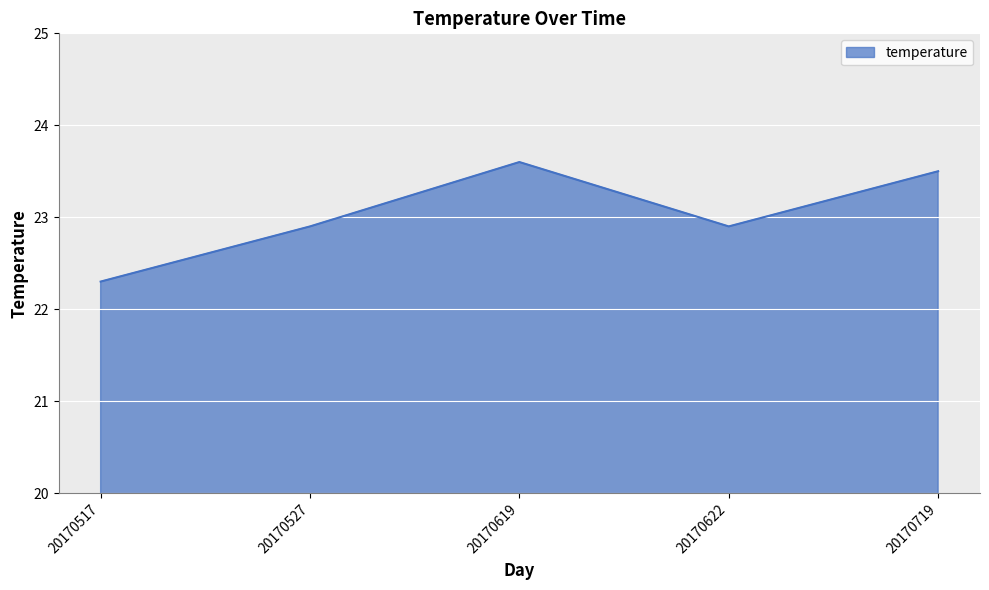

What is the change in value from 20170622 to 20170719?

+0.6